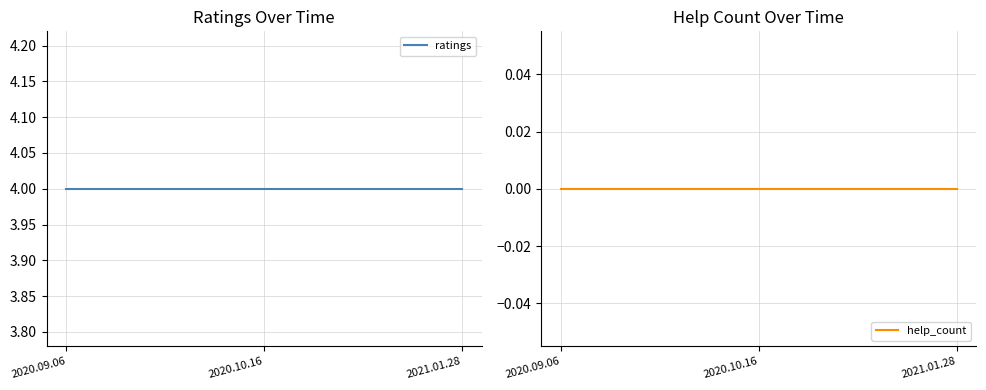

Reading left to right, what are all the values shown in this chart?

ratings: 2020.09.06=4	2020.10.16=4	2021.01.28=4
help_count: 2020.09.06=0	2020.10.16=0	2021.01.28=0